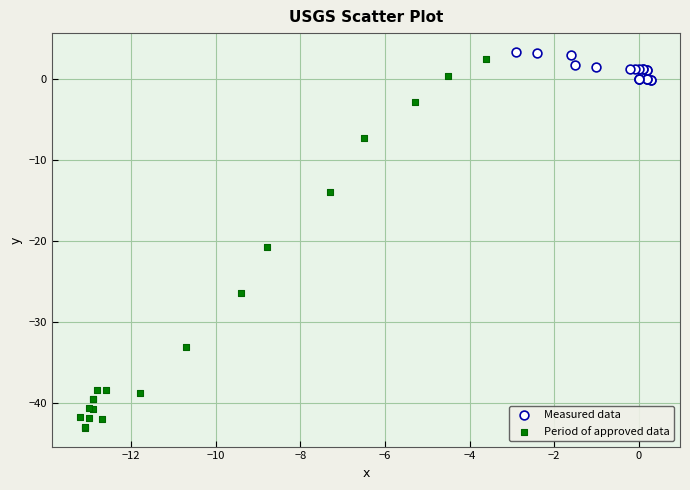

Which series has the largest Y range (max minus min)?

Period of approved data